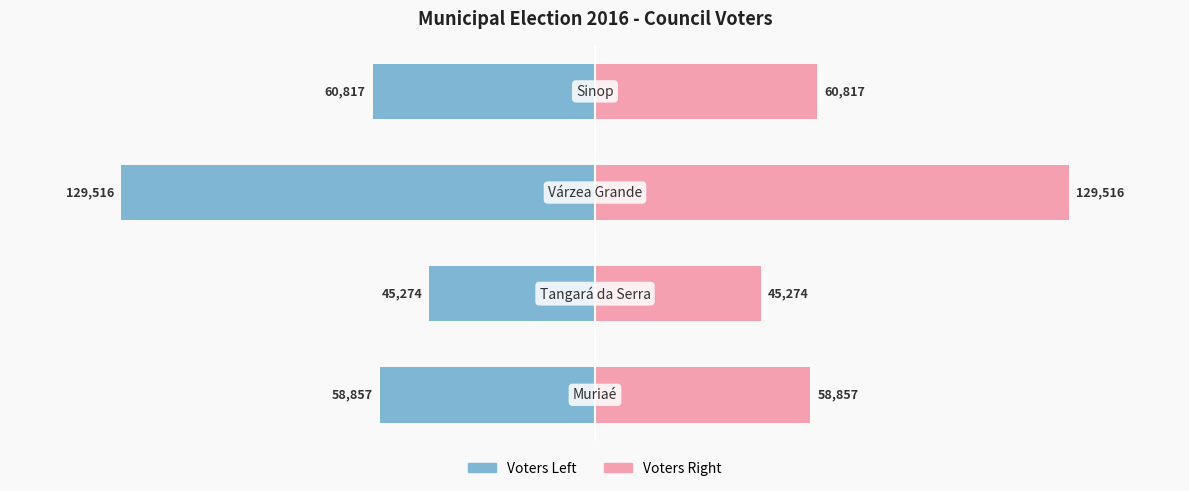

What is the difference between the maximum and minimum values in the Voters (right) series?

84242